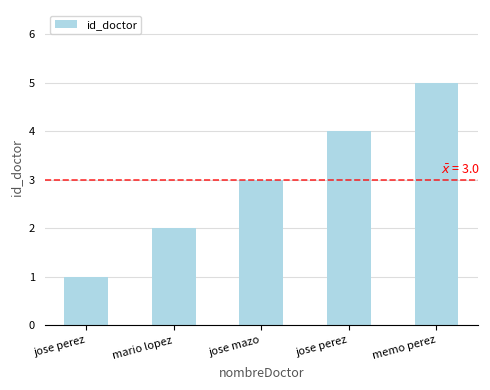

Reading left to right, what are all the values shown in this chart?

jose perez=1	mario lopez=2	jose mazo=3	jose perez=4	memo perez=5